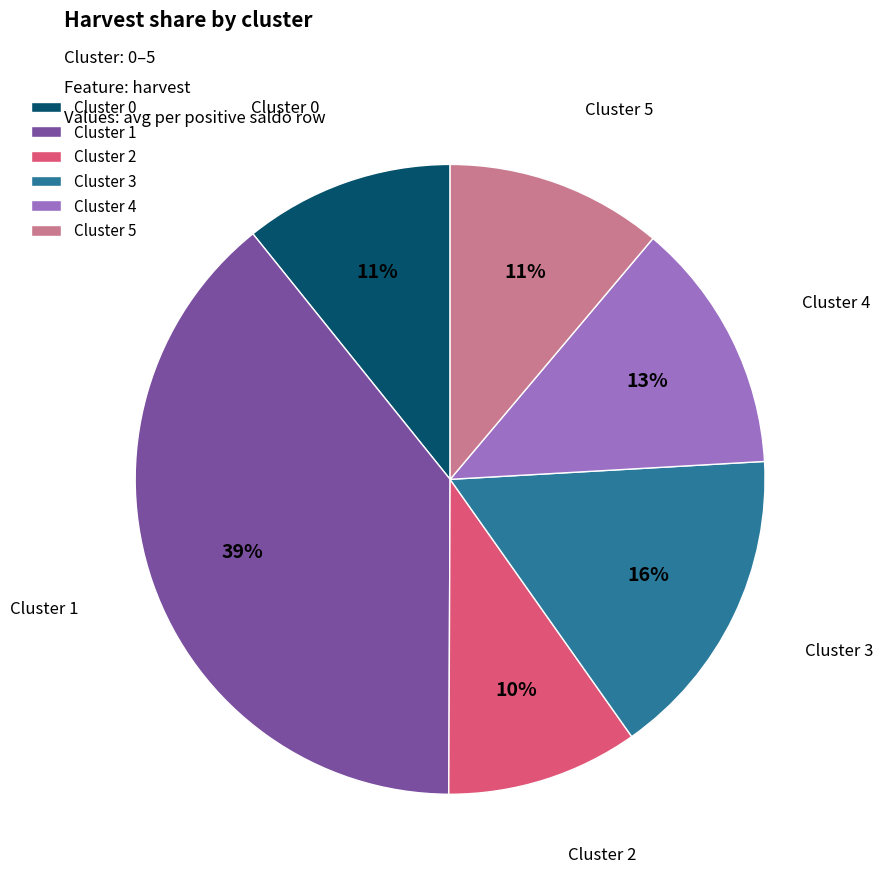

Which slice is the largest?

Cluster 1